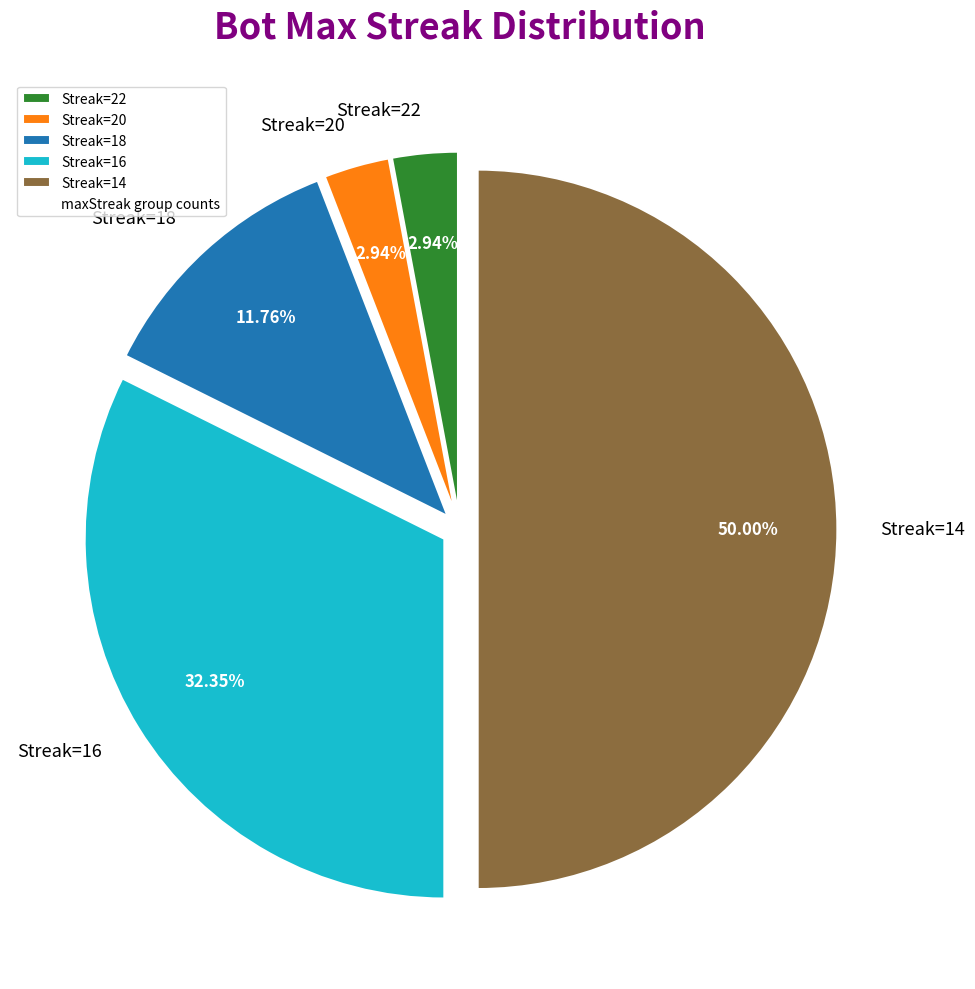

How many slices are in this pie chart?

5